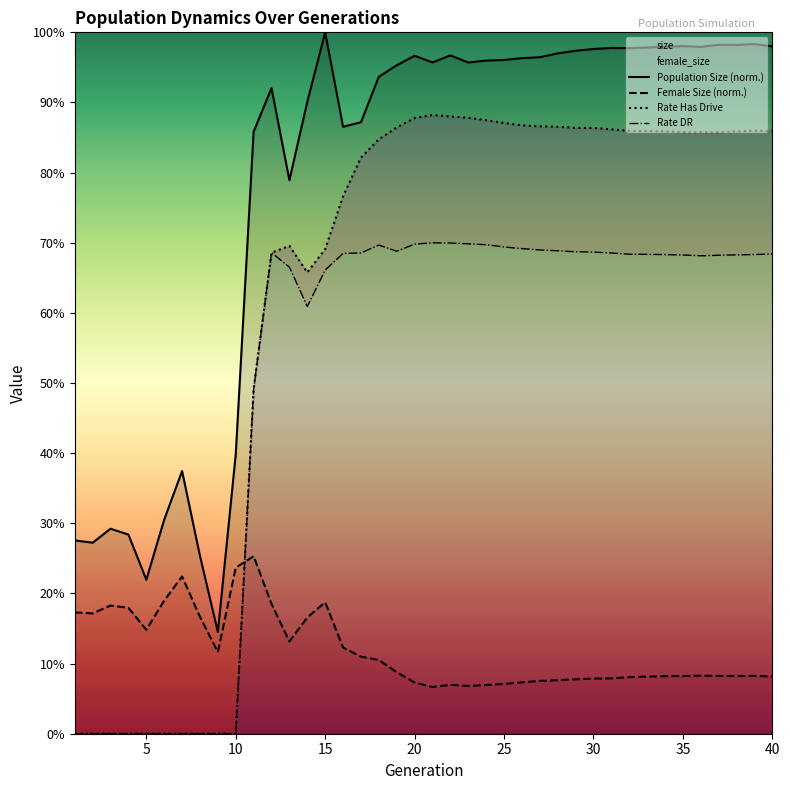

What is the difference between the second highest and minimum values in the Population Size (norm.) series?

0.8